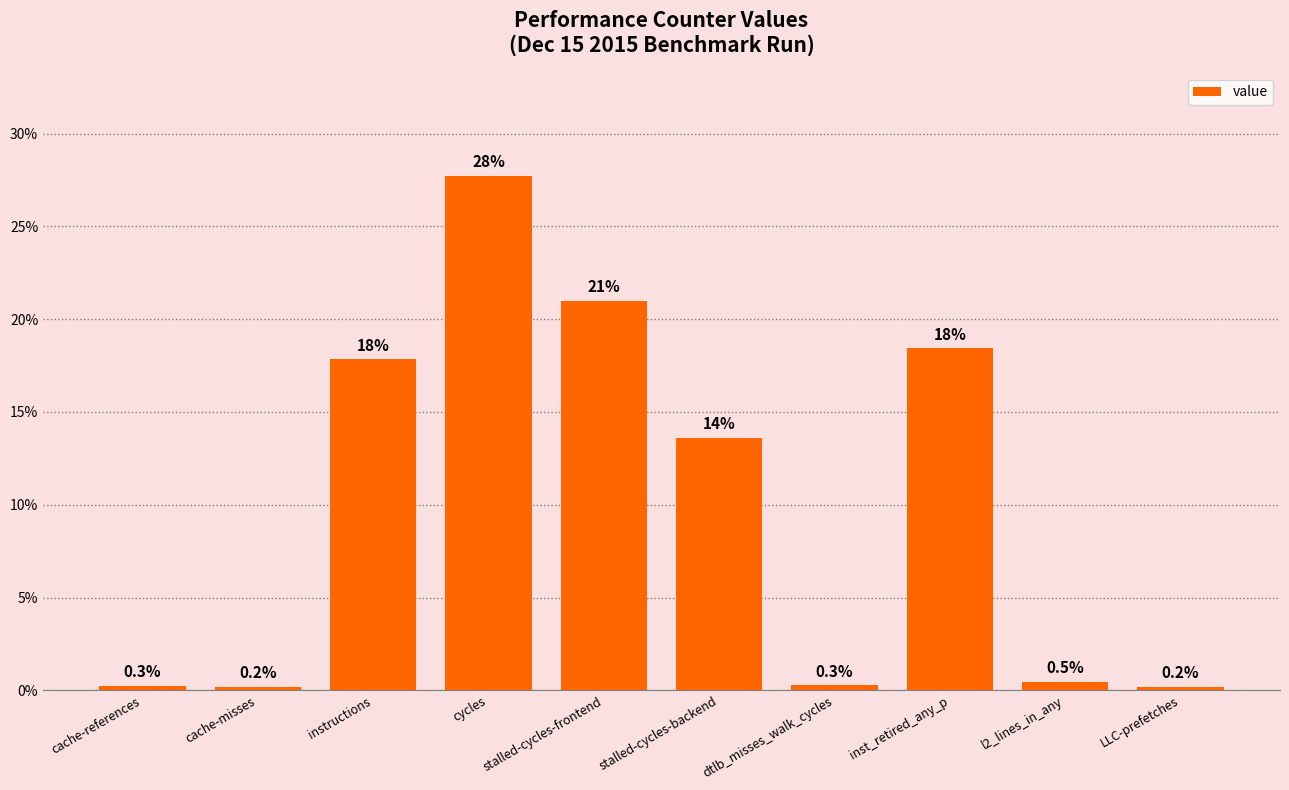

How many data points are above 13?

5